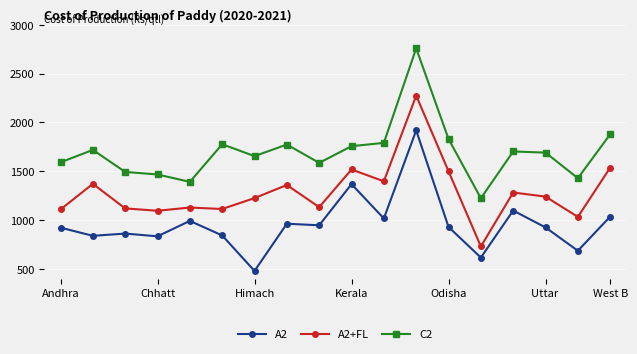

What is the value of the A2+FL point at the 14th from the left?

729